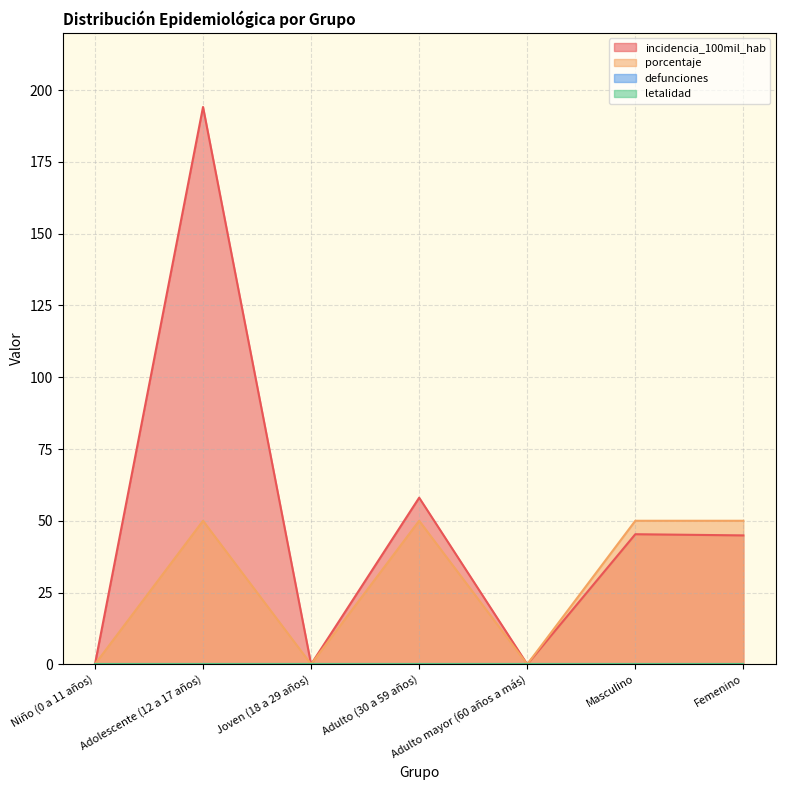

What is the sum of all incidencia_100mil_hab values?

342.4